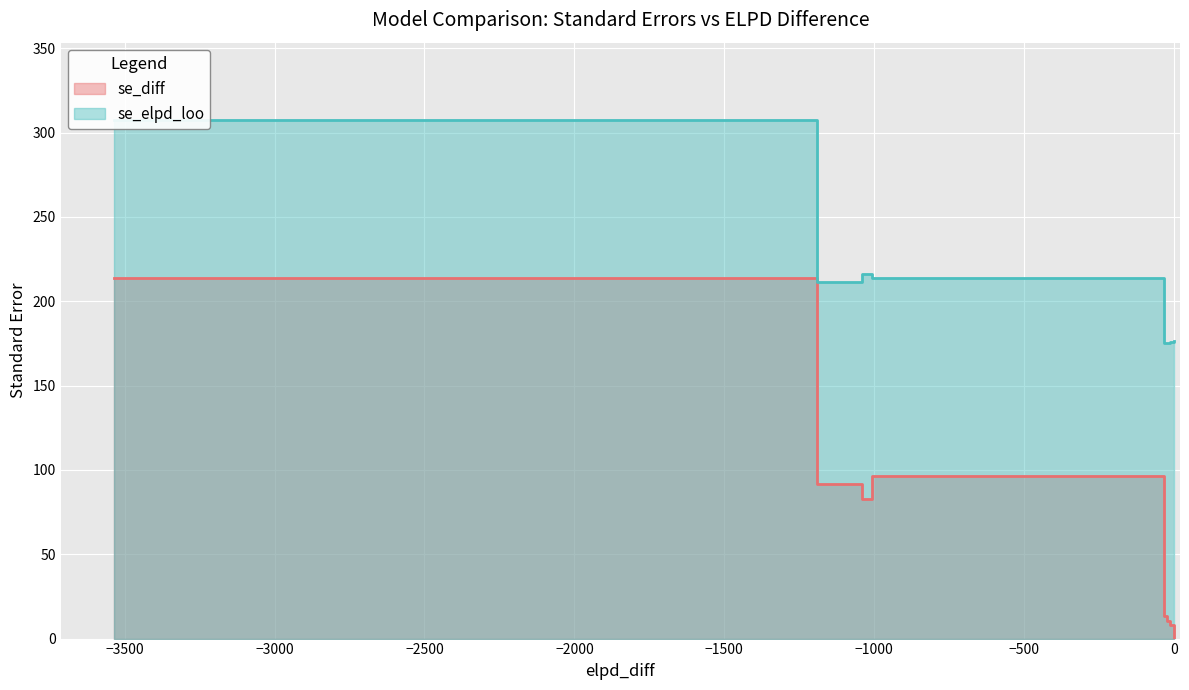

What is the average value of the se_diff series?

64.6